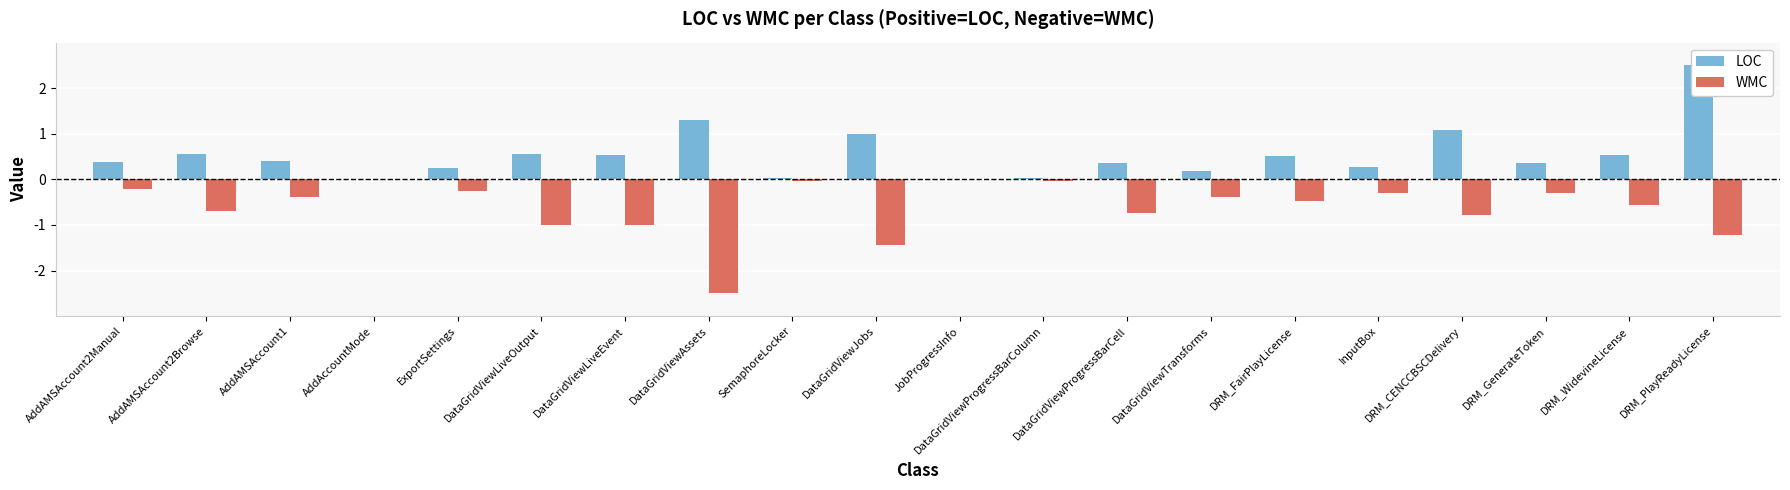

What is the label of the 3rd bar from the right?

DRM_GenerateToken